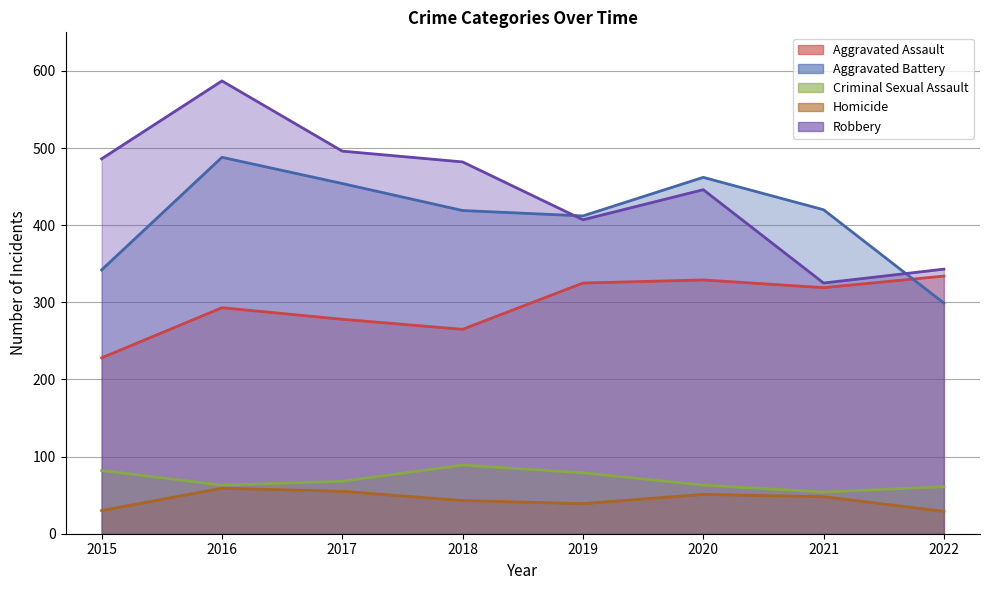

What is the minimum value shown in the chart?

29